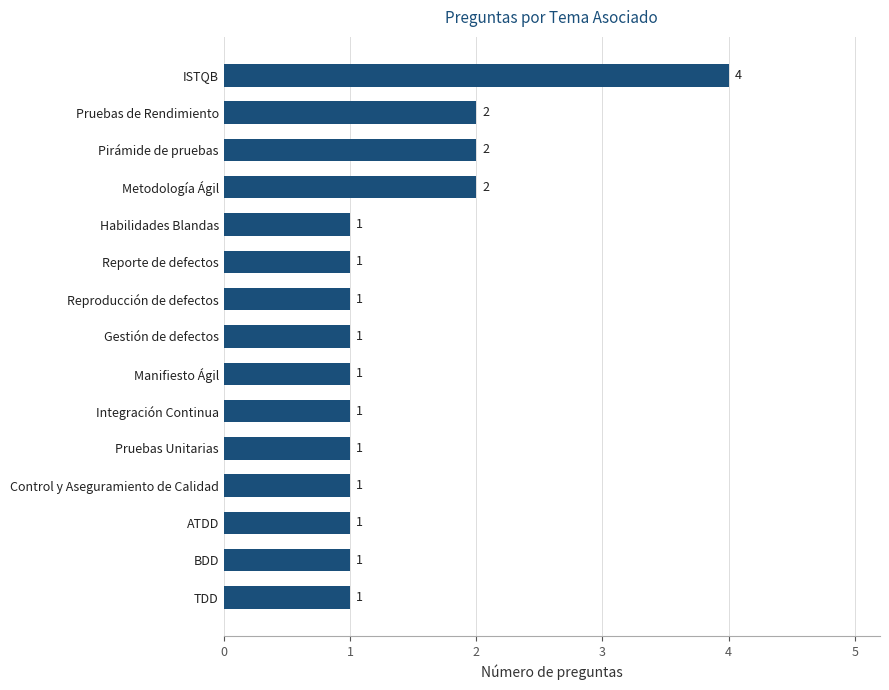

How many values exceed 1?

4